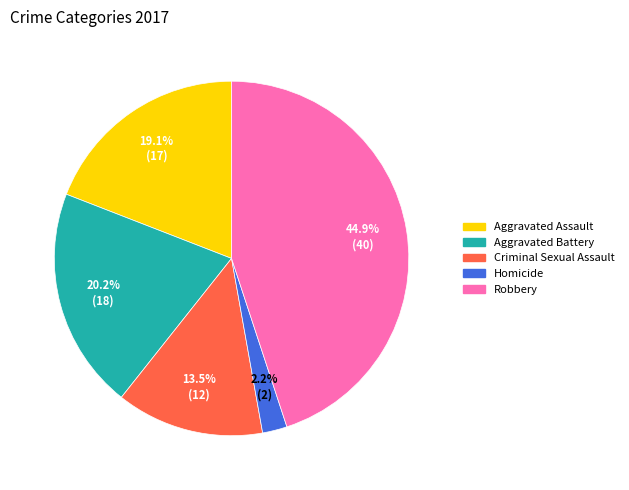

What is the ratio of the value at Robbery to the value at Criminal Sexual Assault?

3.3